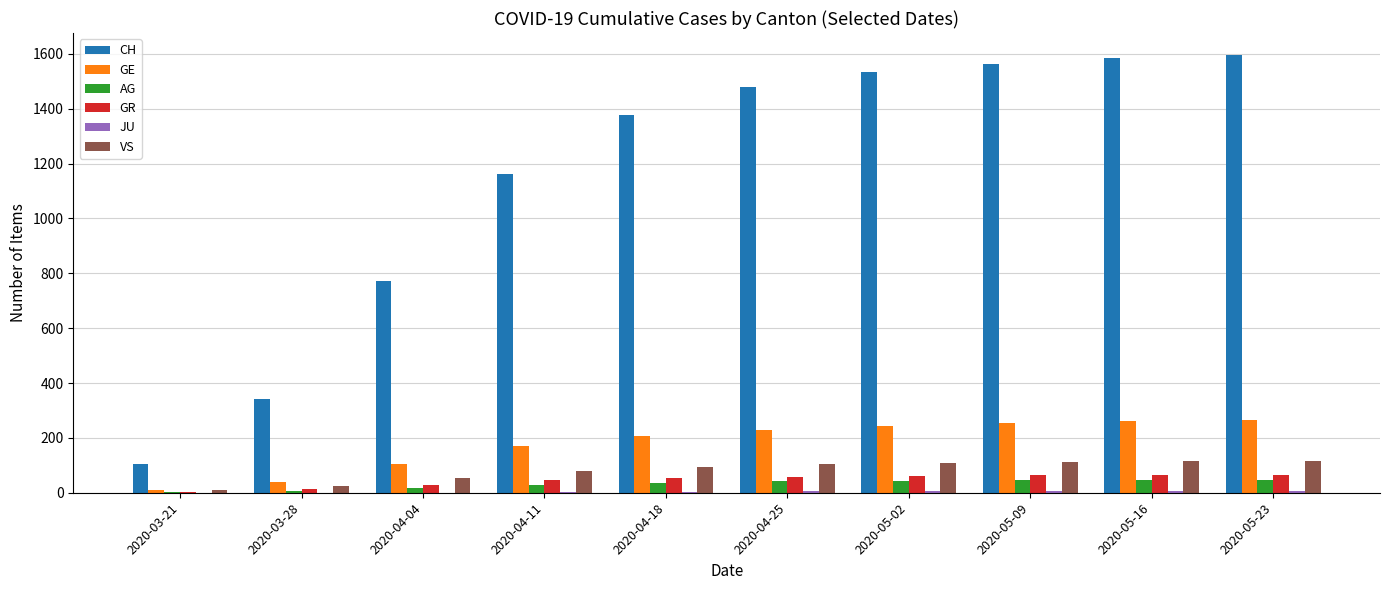

Which series changed the most between 2020-03-28 and 2020-05-23?

CH